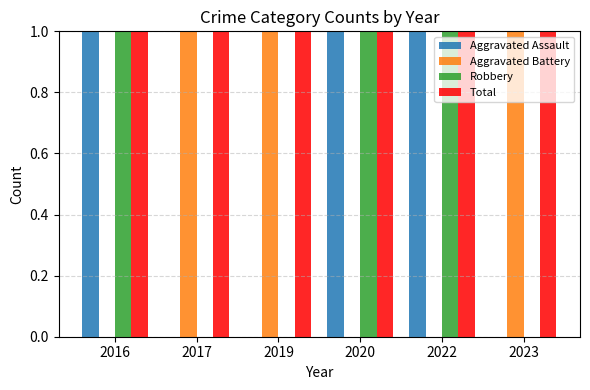

What are all the series names shown in the legend?

Aggravated Assault, Aggravated Battery, Robbery, Total